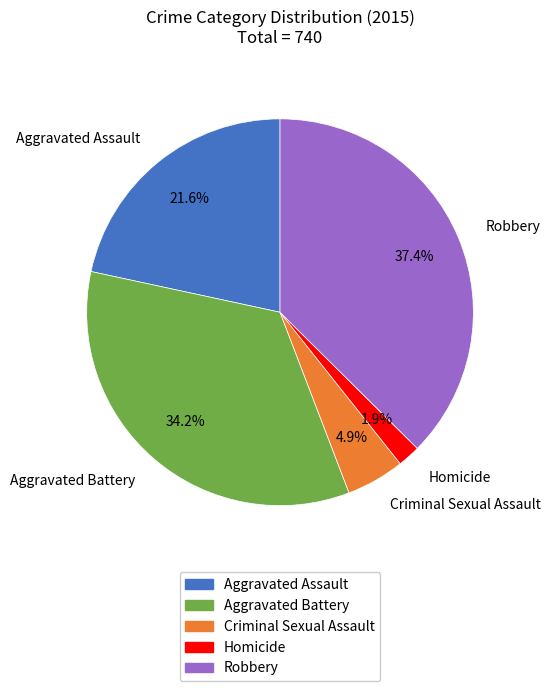

Which category has the biggest portion of the pie?

Robbery